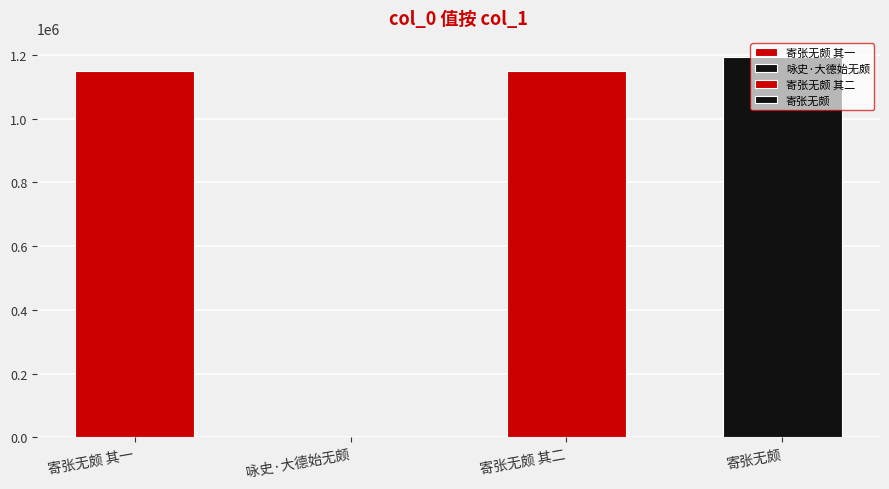

Reading left to right, extract all data points from this chart.

寄张无颇 其一=1147920	咏史·大德始无颇=627	寄张无颇 其二=1147921	寄张无颇=1193471